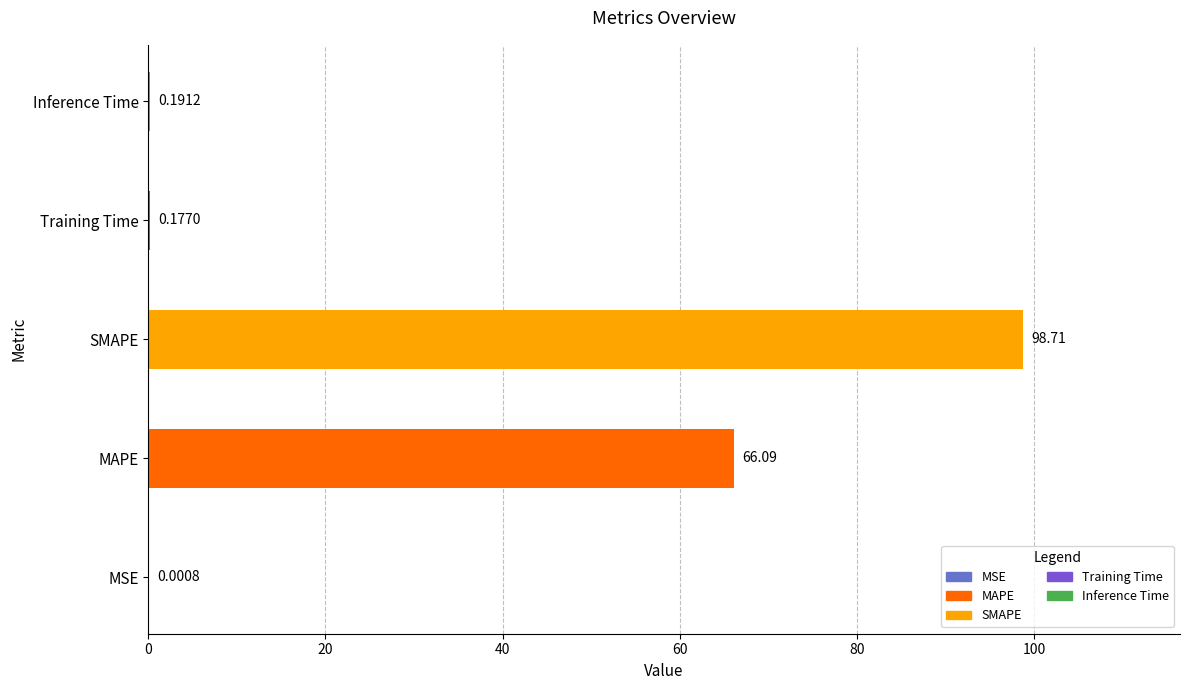

What is the sum of all values?

165.2